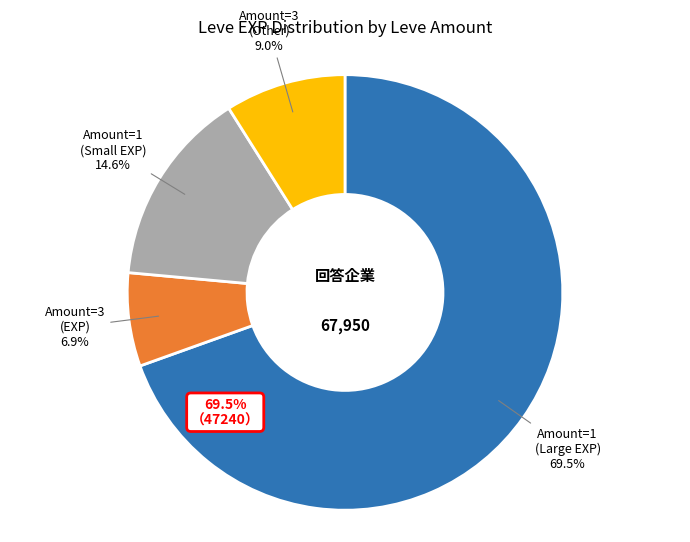

Does 3 represent more than half of the total?

No